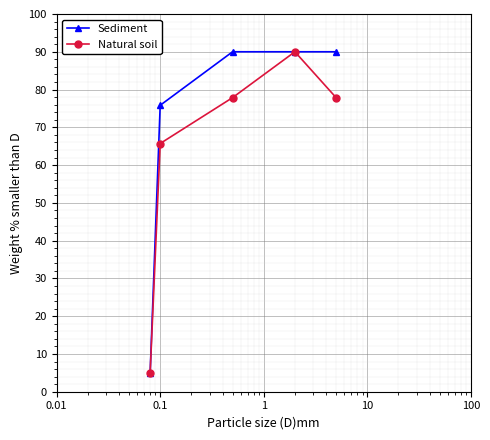

Which series has the largest total across all categories?

Sediment